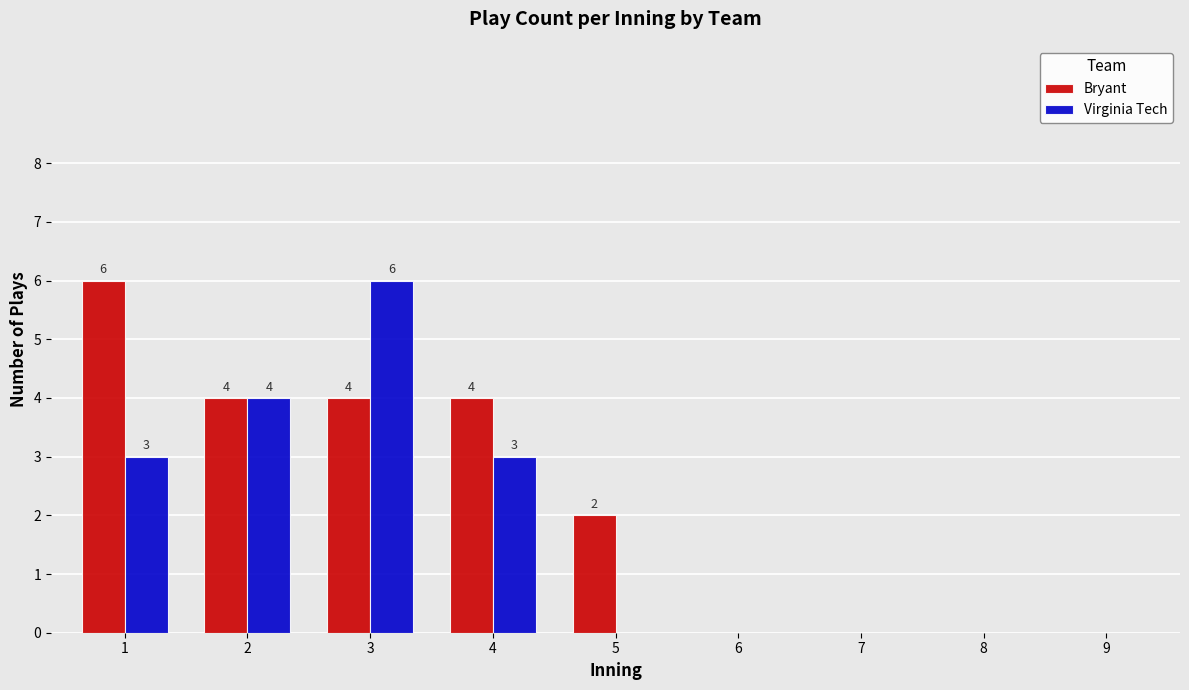

How many distinct data groups are displayed?

2